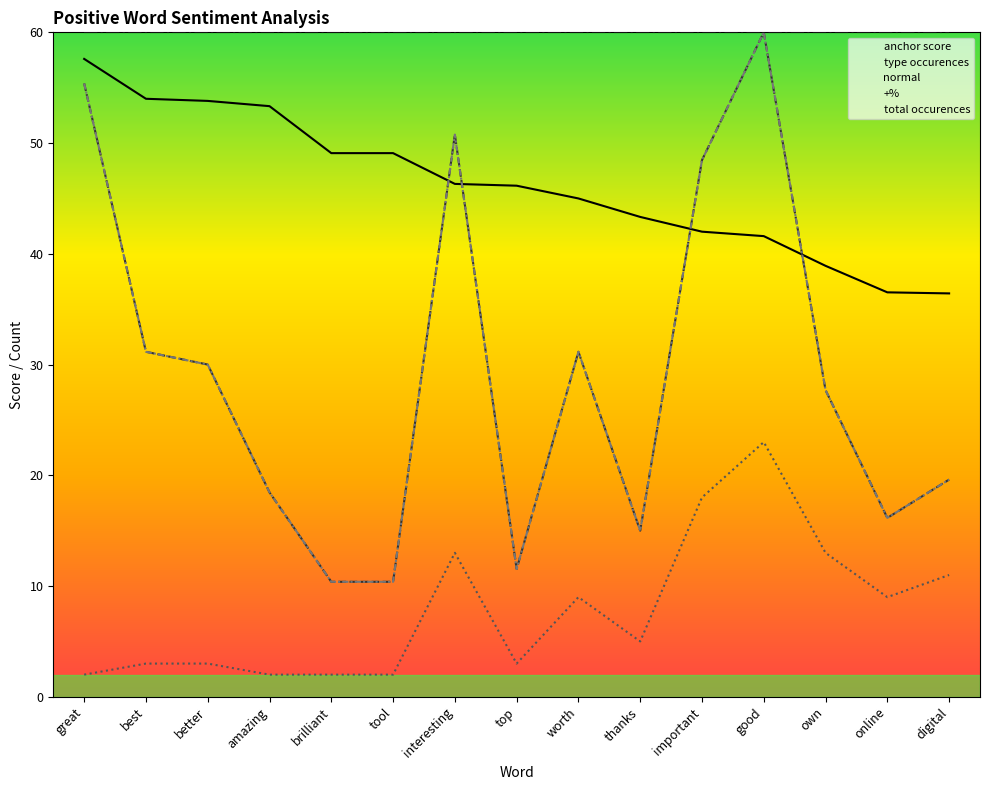

After their last crossing, which series has the higher values: anchor score or total occurences?

anchor score